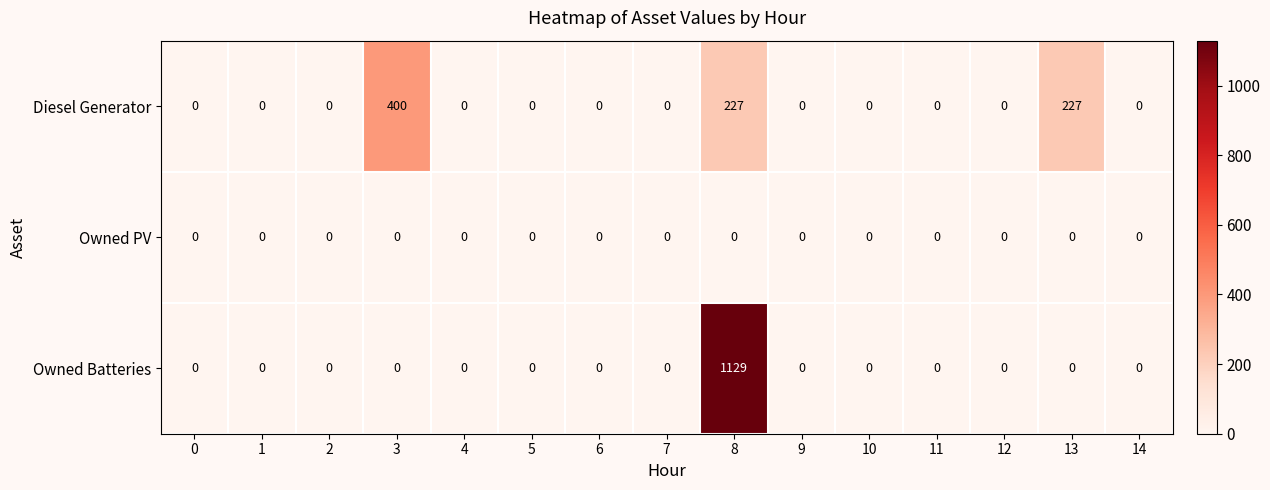

Rank the series by their average value, from lowest to highest.

Owned PV, Diesel Generator, Owned Batteries